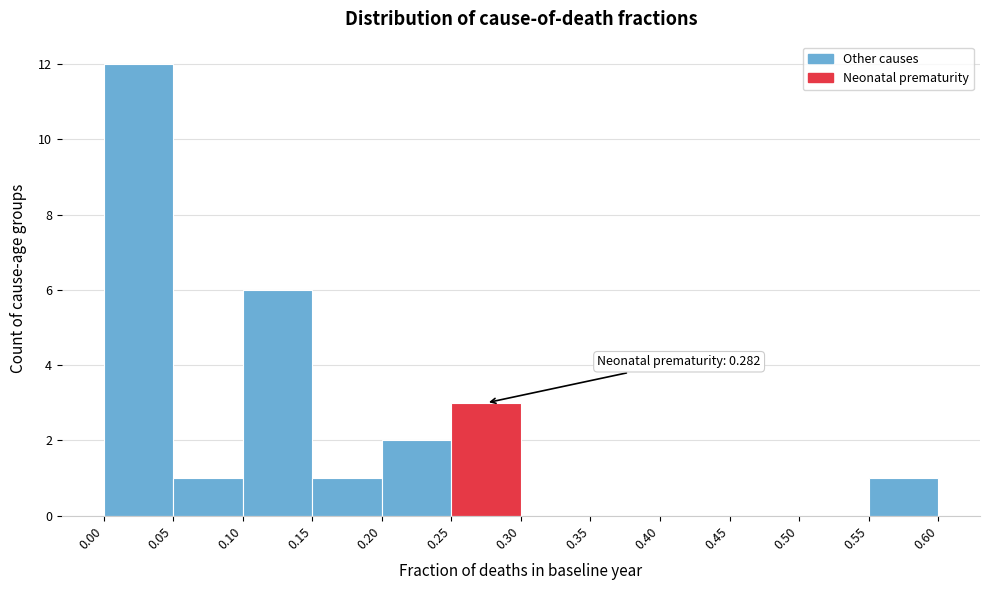

Which range on the x-axis has the tallest bar?

0.00 to 0.05